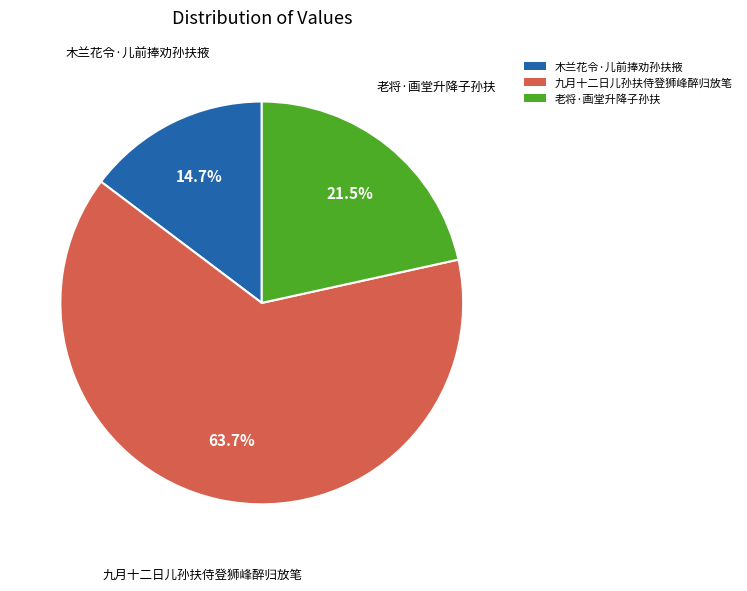

The 老将·画堂升降子孙扶 slice represents 33% of the pie. True or false?

False